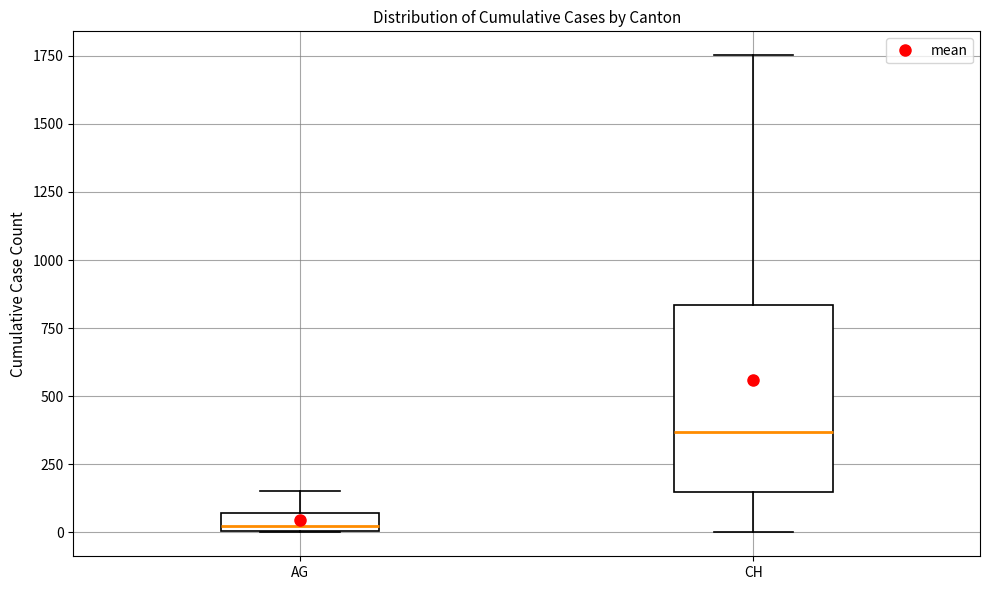

Which box has the lowest median line?

AG